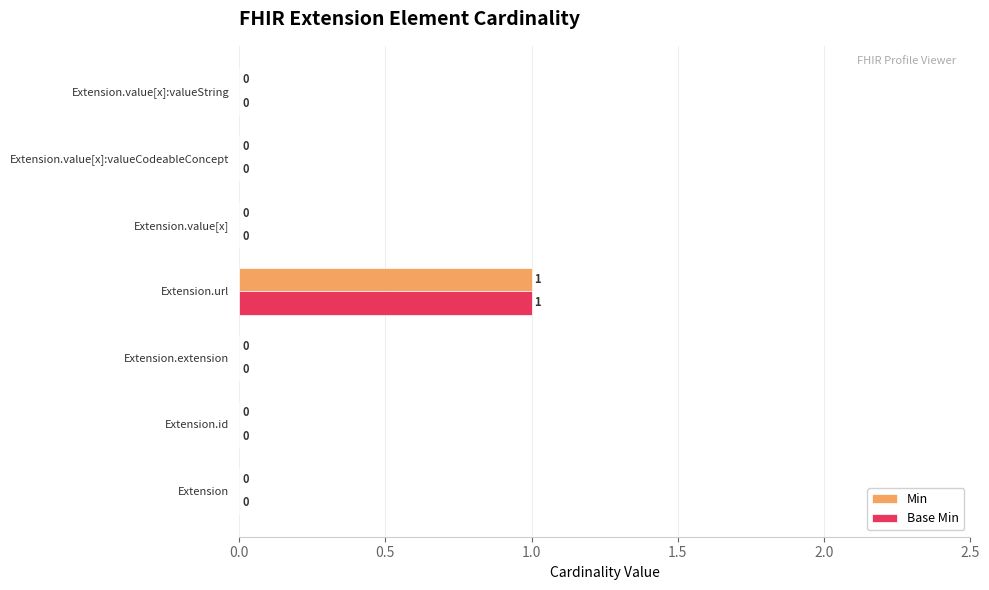

At which label does Base Min reach its peak?

Extension.url